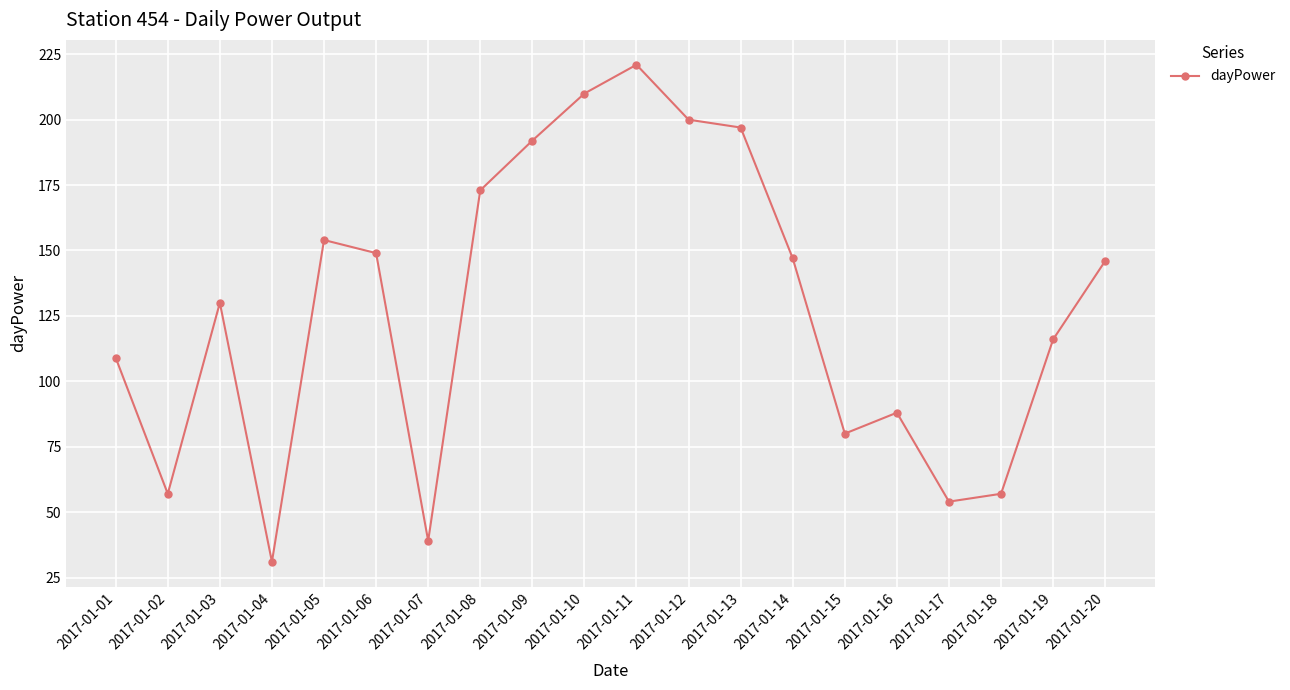

What is the difference between the second highest and second lowest values?

171